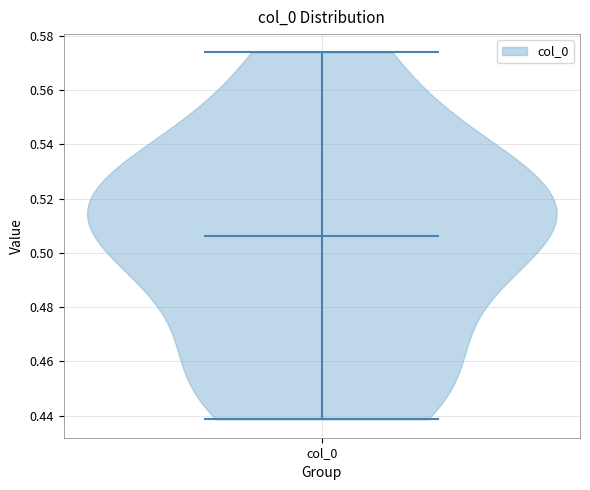

What is the highest point the violin for col_0 reaches on the y-axis? The values are not printed on the chart, so give them approximately, as read against the axis.

0.574